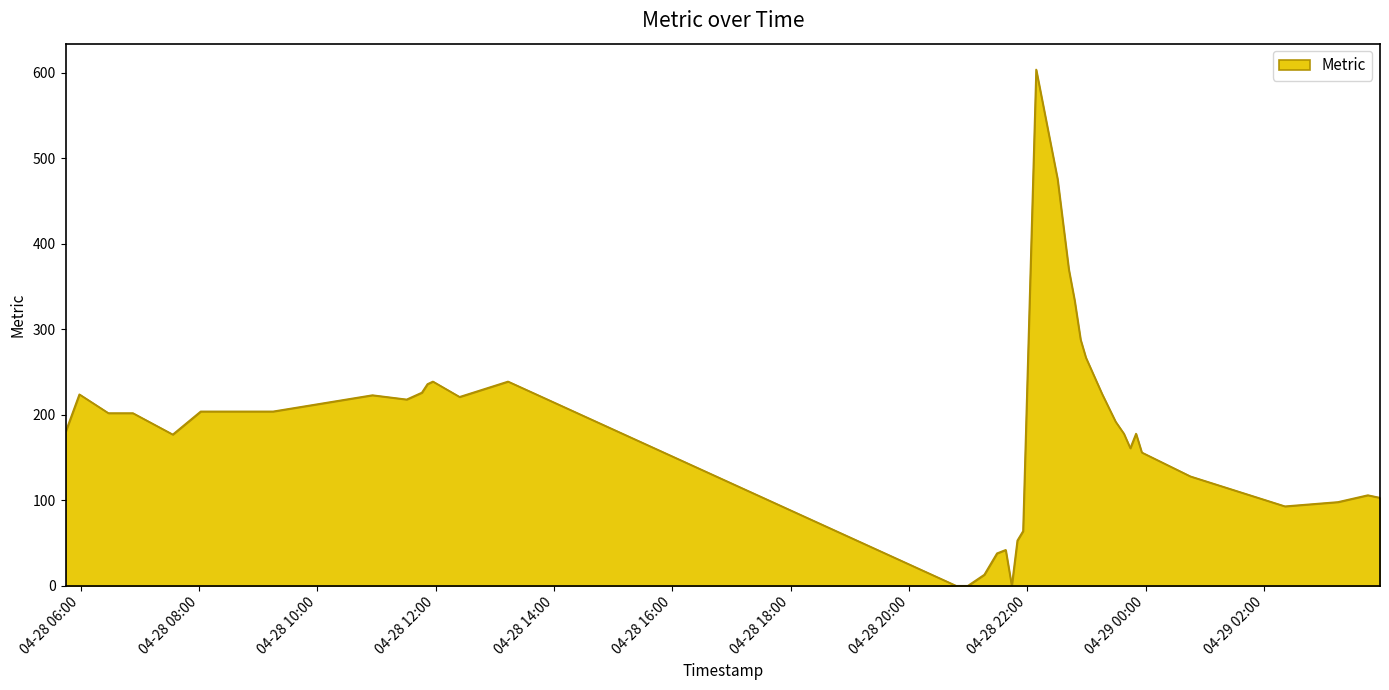

How many categories are shown in the chart?

40